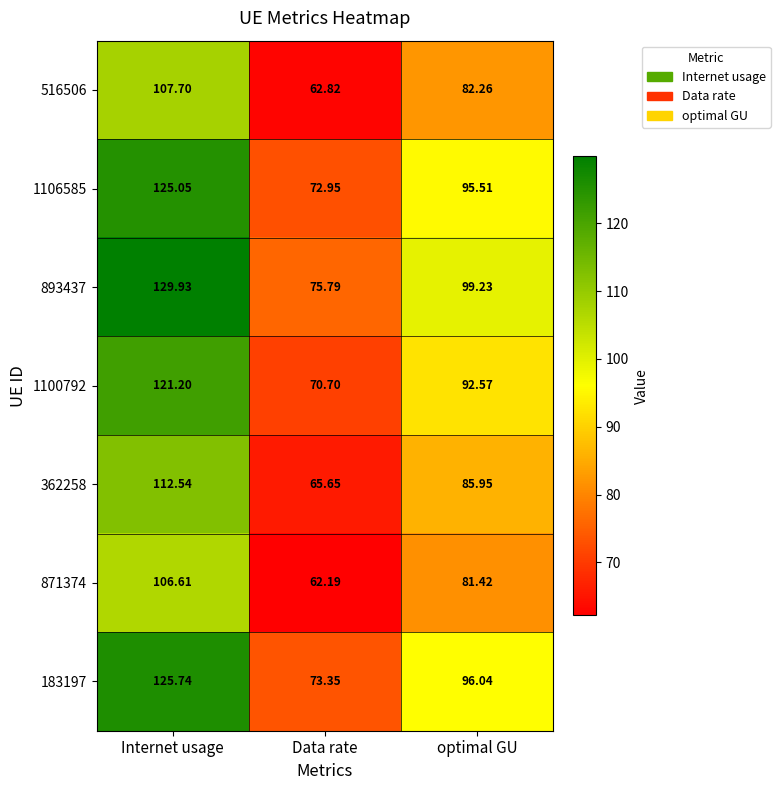

Where is 871374 nearest to the value 84?

optimal GU